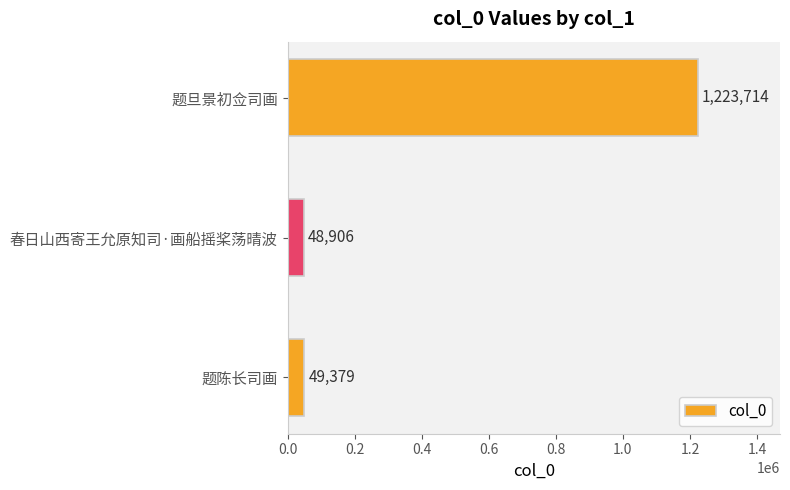

What is the smallest value displayed?

48906